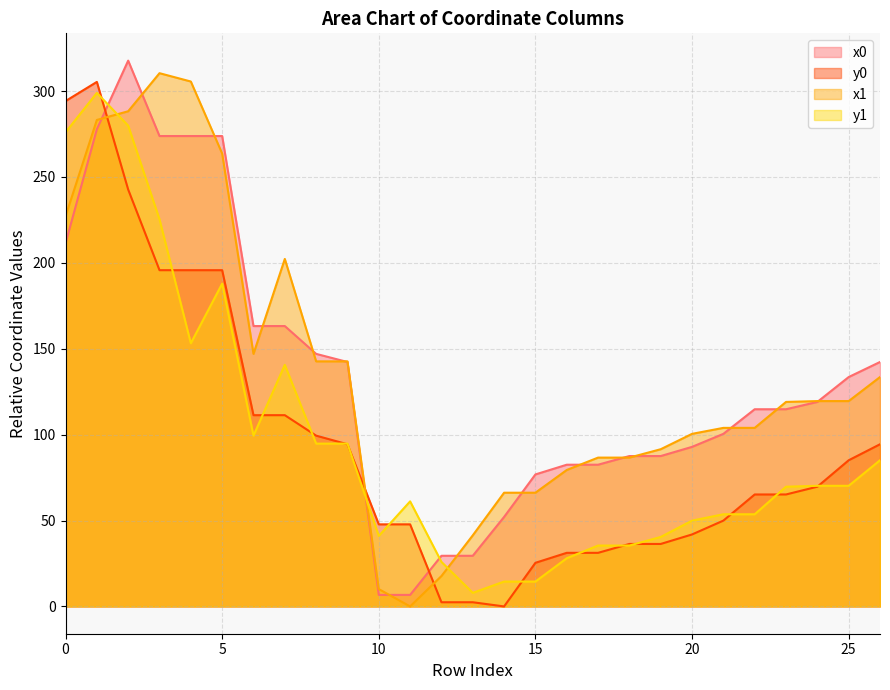

Reading left to right, extract all data points from this chart.

x0: 0=211.3	1=277.8	2=317.7	3=273.8	4=273.8	5=273.8	6=163.2	7=163.2	8=147.0	9=142.3	10=6.7	11=6.7	12=29.5	13=29.5	14=52.1	15=76.8	16=82.5	17=82.5	18=87.5	19=87.5	20=92.9	21=100.5	22=114.8	23=114.8	24=119.0	25=133.5	26=142.3
y0: 0=294.1	1=305.3	2=242.6	3=195.7	4=195.7	5=195.7	6=111.3	7=111.3	8=99.4	9=94.4	10=47.8	11=47.8	12=2.4	13=2.4	14=0.0	15=25.4	16=31.2	17=31.2	18=36.4	19=36.4	20=41.9	21=49.9	22=65.2	23=65.2	24=69.7	25=85.1	26=94.4
x1: 0=227.1	1=283.2	2=288.2	3=310.4	4=305.5	5=263.6	6=147.0	7=202.3	8=142.6	9=142.6	10=10.1	11=0.0	12=17.7	13=41.4	14=66.2	15=66.2	16=79.4	17=86.6	18=86.6	19=91.5	20=100.5	21=103.9	22=103.9	23=119.0	24=119.5	25=119.5	26=133.5
y1: 0=276.0	1=298.9	2=279.8	3=225.3	4=153.2	5=187.9	6=99.4	7=140.6	8=94.8	9=94.8	10=41.0	11=61.1	12=25.9	13=7.9	14=14.5	15=14.5	16=28.0	17=35.4	18=35.4	19=40.4	20=49.9	21=53.6	22=53.6	23=69.7	24=70.2	25=70.2	26=85.1